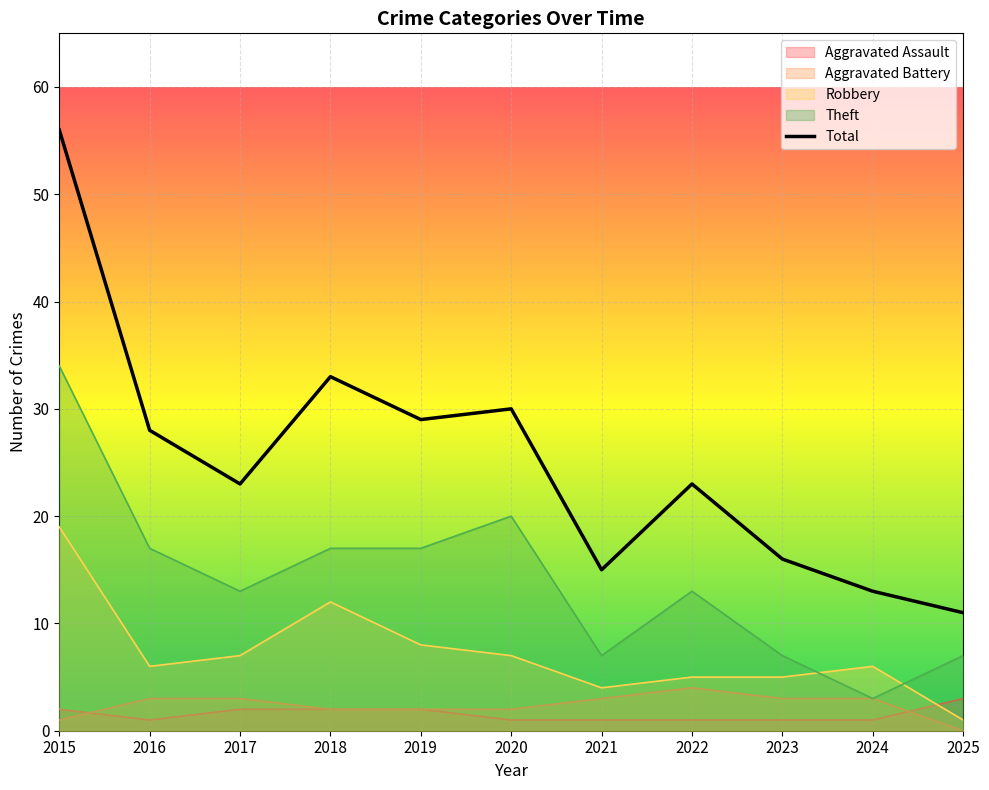

Reading left to right, list all the values displayed in this chart.

2015=56	2016=28	2017=23	2018=33	2019=29	2020=30	2021=15	2022=23	2023=16	2024=13	2025=11